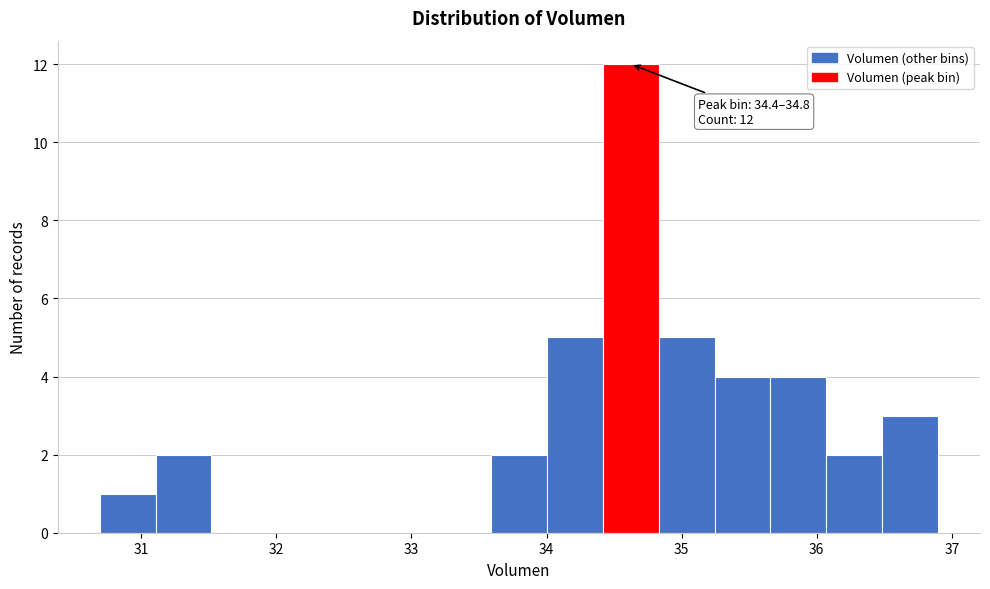

Which range on the x-axis has the tallest bar?

34.4 to 34.8